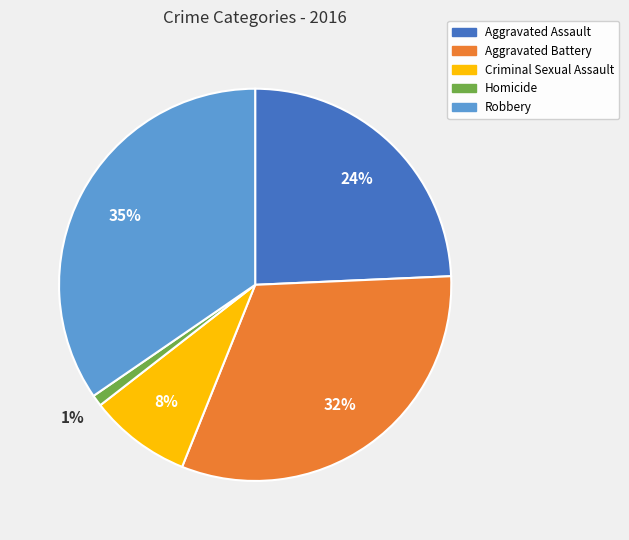

Does Robbery account for over 50% of the chart?

No